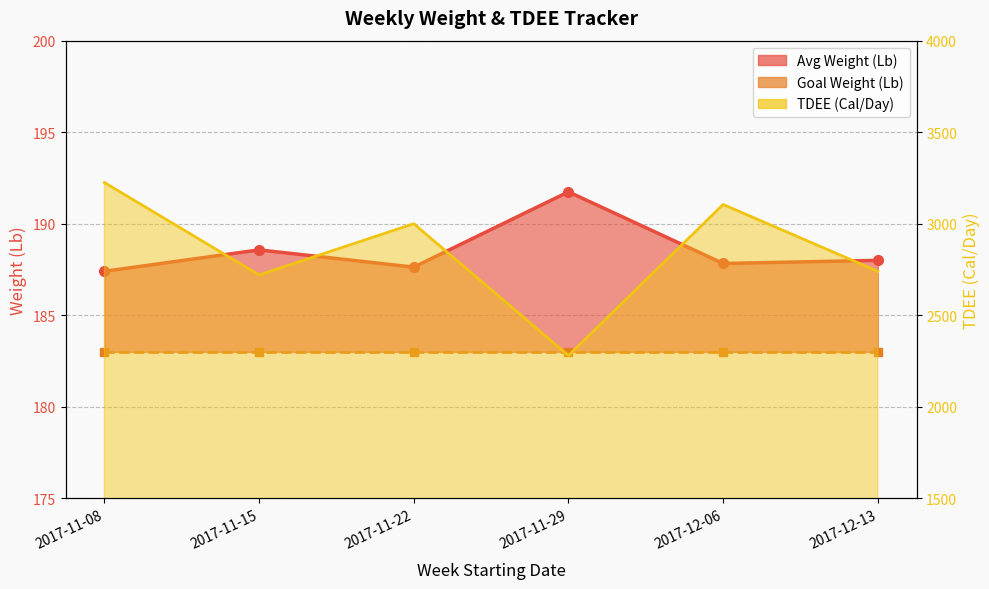

At which label is Goal Weight (Lb) closest to 183?

2017-11-08